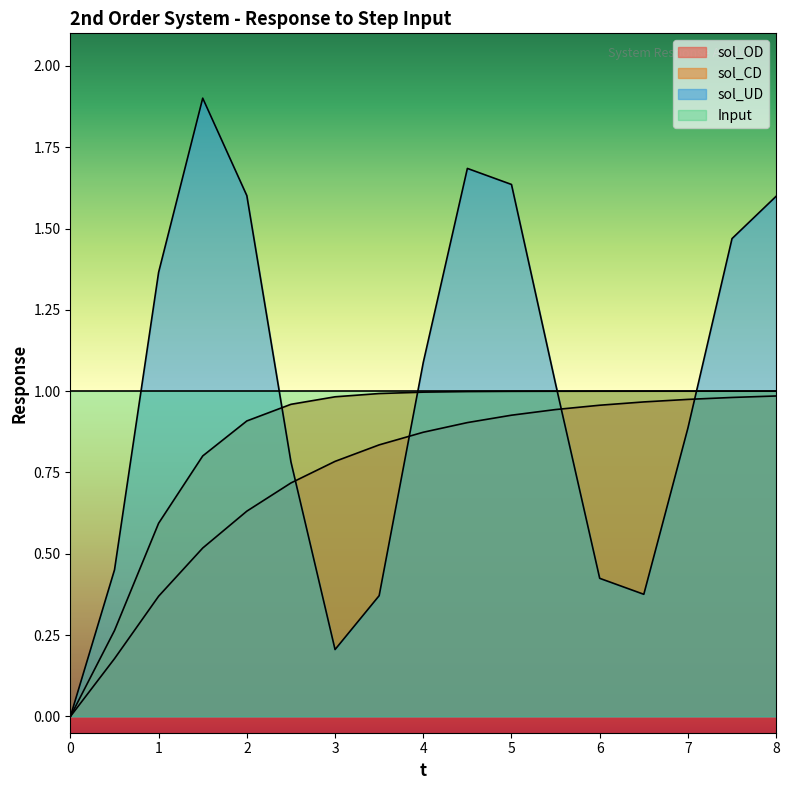

Rank the categories by sol_CD value from lowest to highest.

0, 0.5, 1.0, 1.5, 2.0, 2.5, 3.0, 3.5, 4.0, 4.5, 5.0, 5.5, 6.0, 6.5, 7.0, 7.5, 8.0